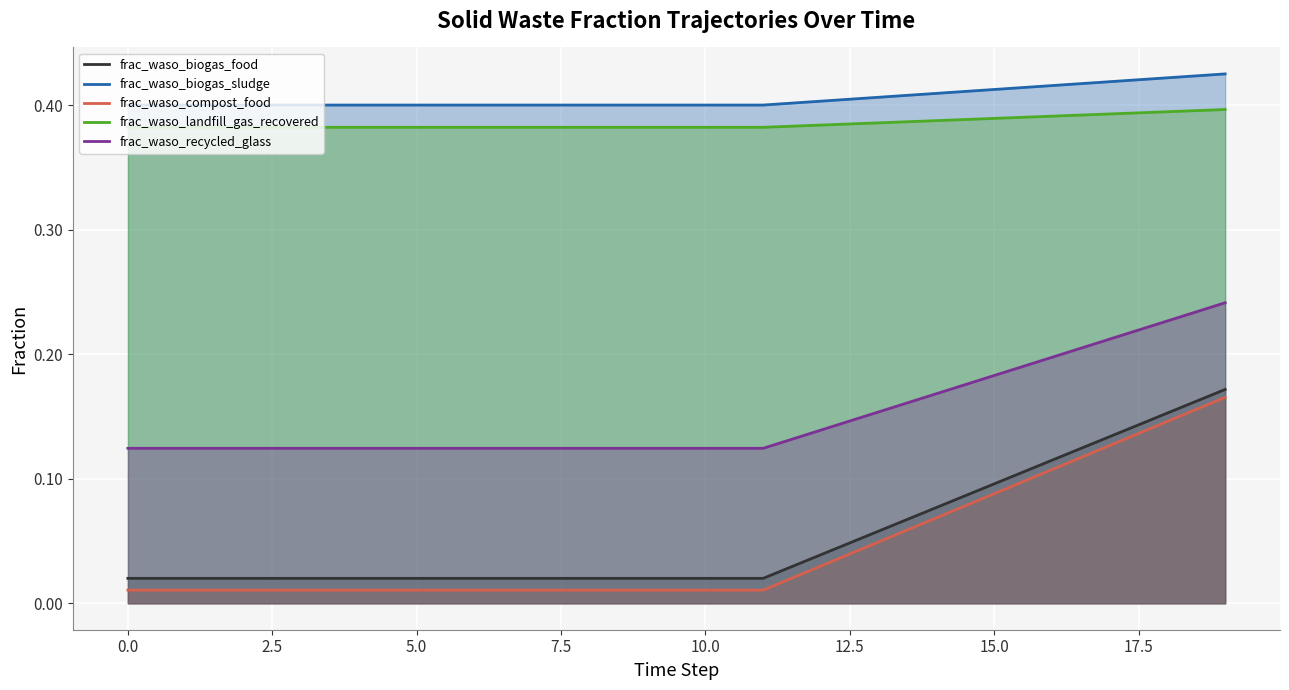

Does the chart display data point markers on the line(s)?

No